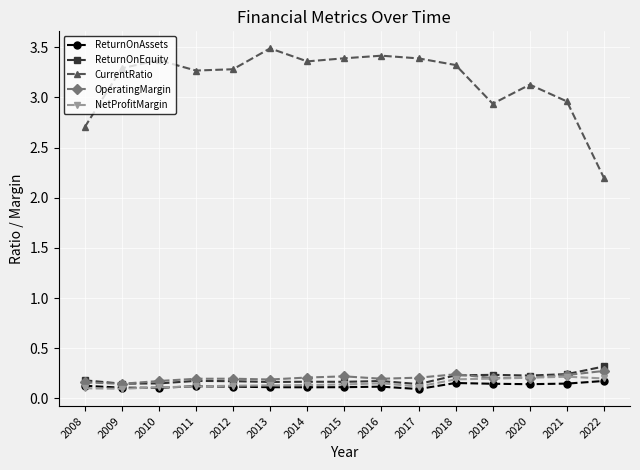

Which series has the largest total across all categories?

CurrentRatio